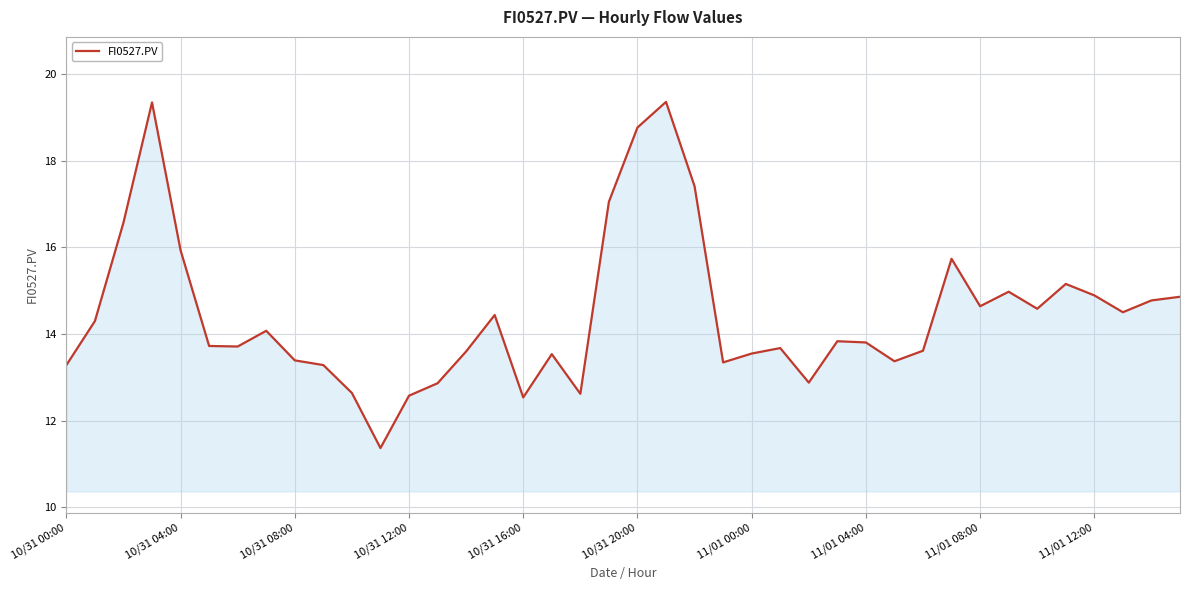

What is the minimum value shown in the chart?

11.4